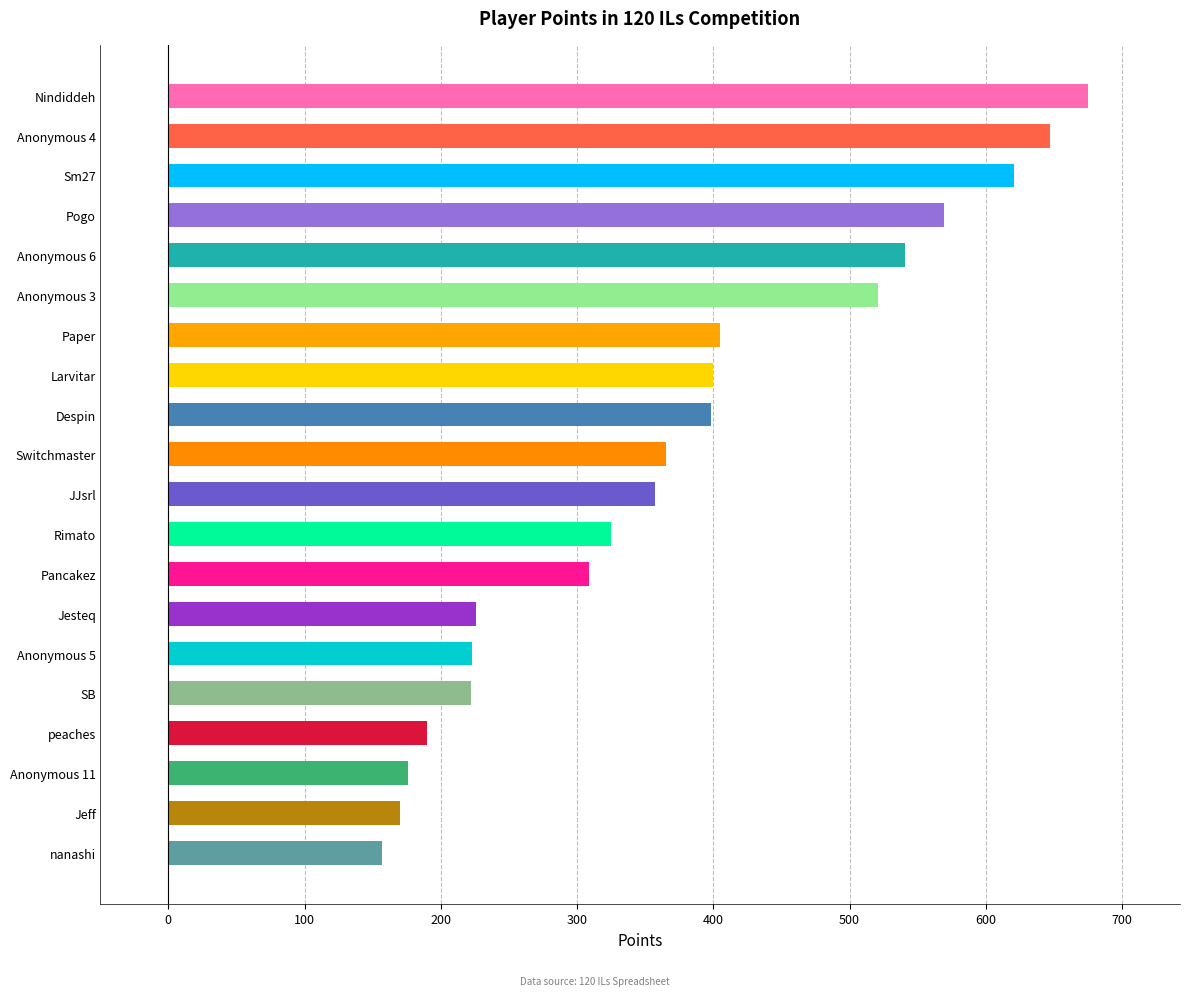

What is the change in value from nanashi to Jesteq?

+69